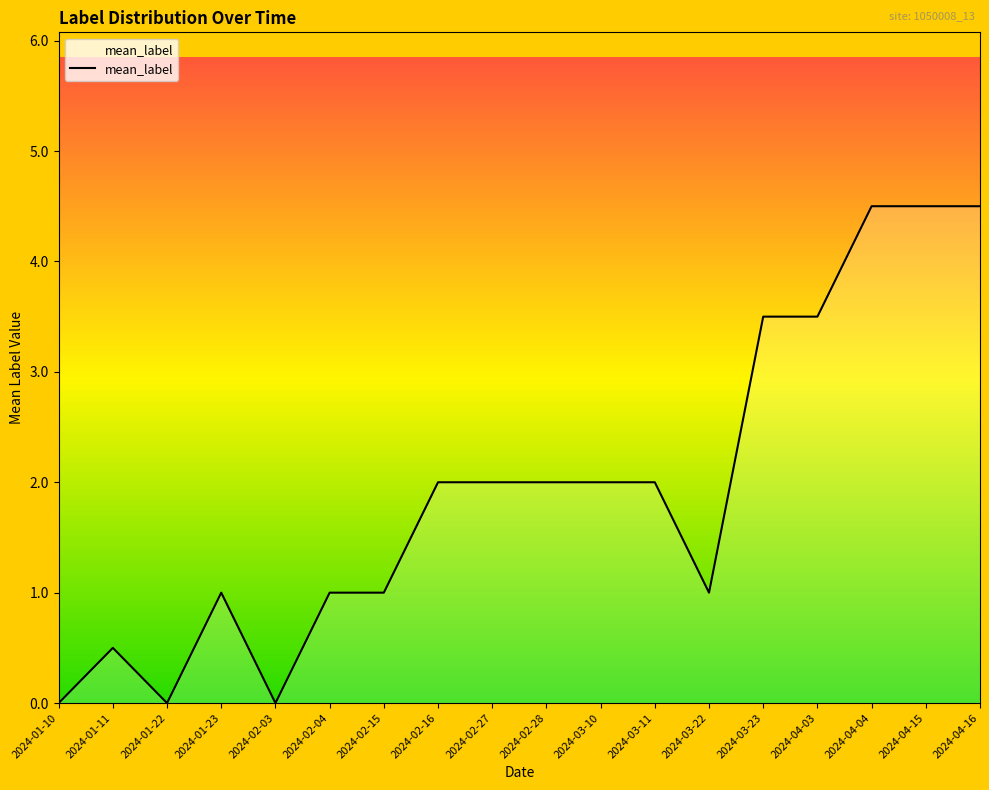

Does the chart display data point markers on the line(s)?

No